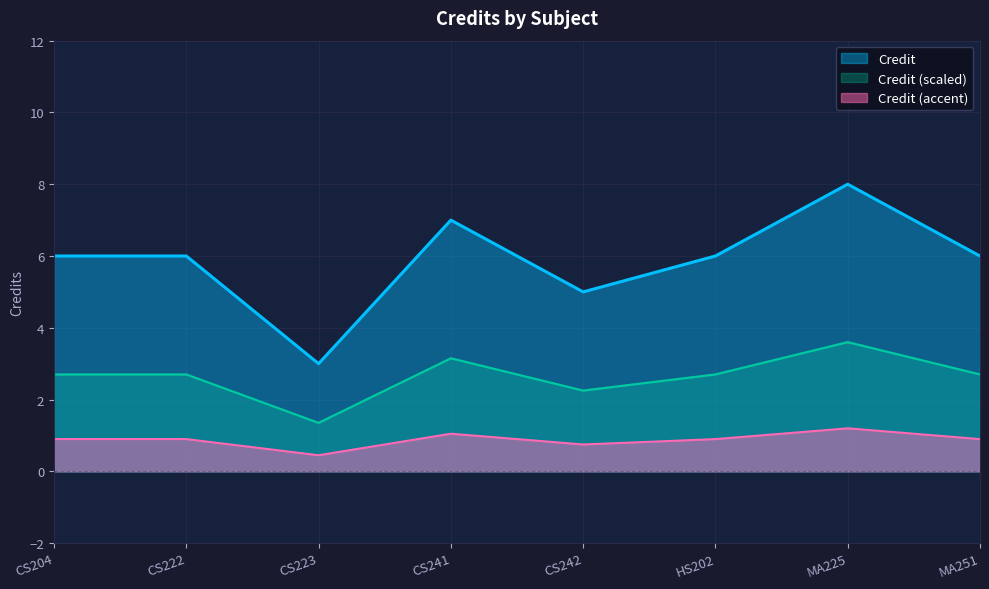

What is the maximum value shown in the chart?

8.0